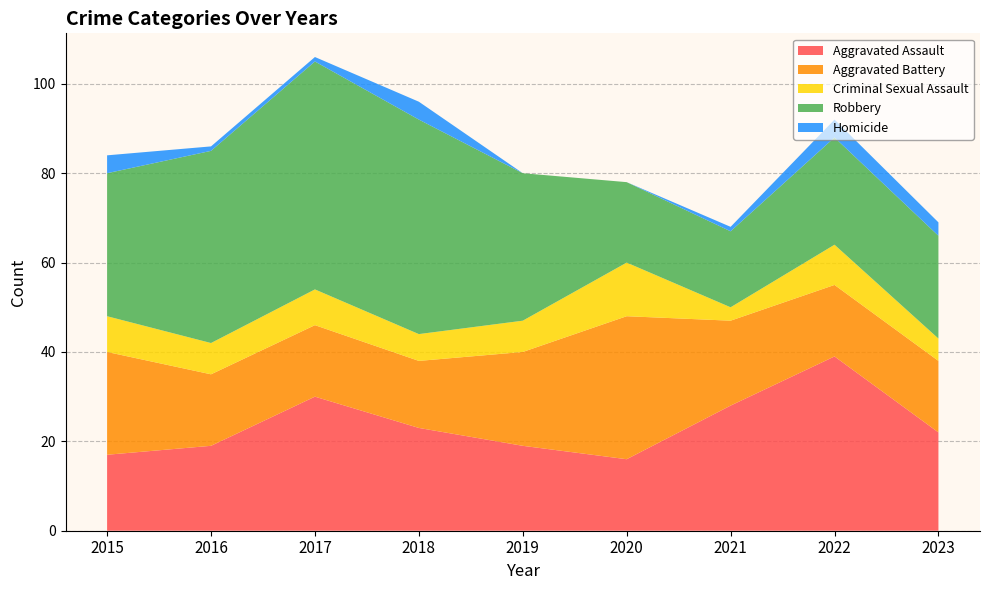

Reading left to right, extract all data points from this chart.

Aggravated Assault: 2015=17	2016=19	2017=30	2018=23	2019=19	2020=16	2021=28	2022=39	2023=22
Aggravated Battery: 2015=23	2016=16	2017=16	2018=15	2019=21	2020=32	2021=19	2022=16	2023=16
Criminal Sexual Assault: 2015=8	2016=7	2017=8	2018=6	2019=7	2020=12	2021=3	2022=9	2023=5
Robbery: 2015=32	2016=43	2017=51	2018=48	2019=33	2020=18	2021=17	2022=24	2023=23
Homicide: 2015=4	2016=1	2017=1	2018=4	2019=0	2020=0	2021=1	2022=4	2023=3